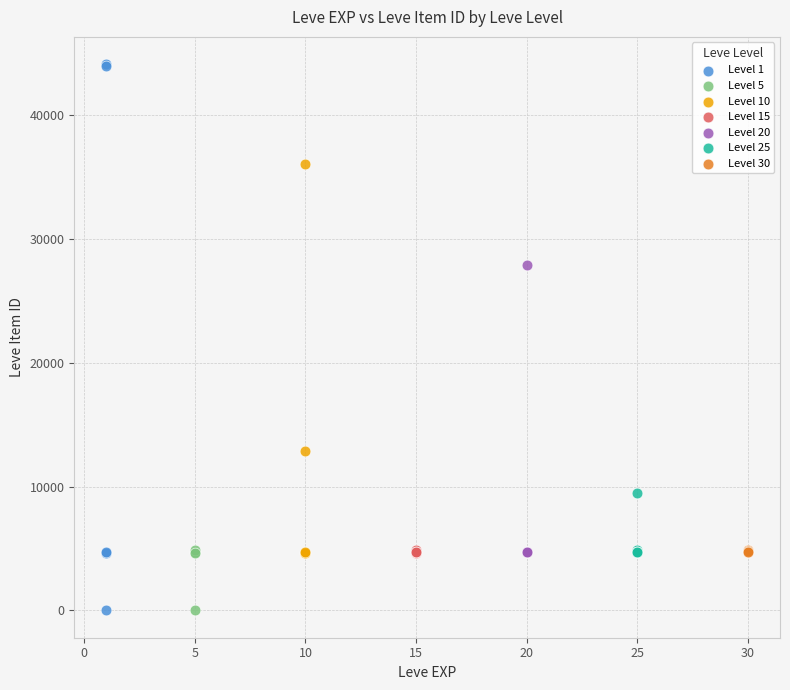

Which series has the largest Y range (max minus min)?

Level 1